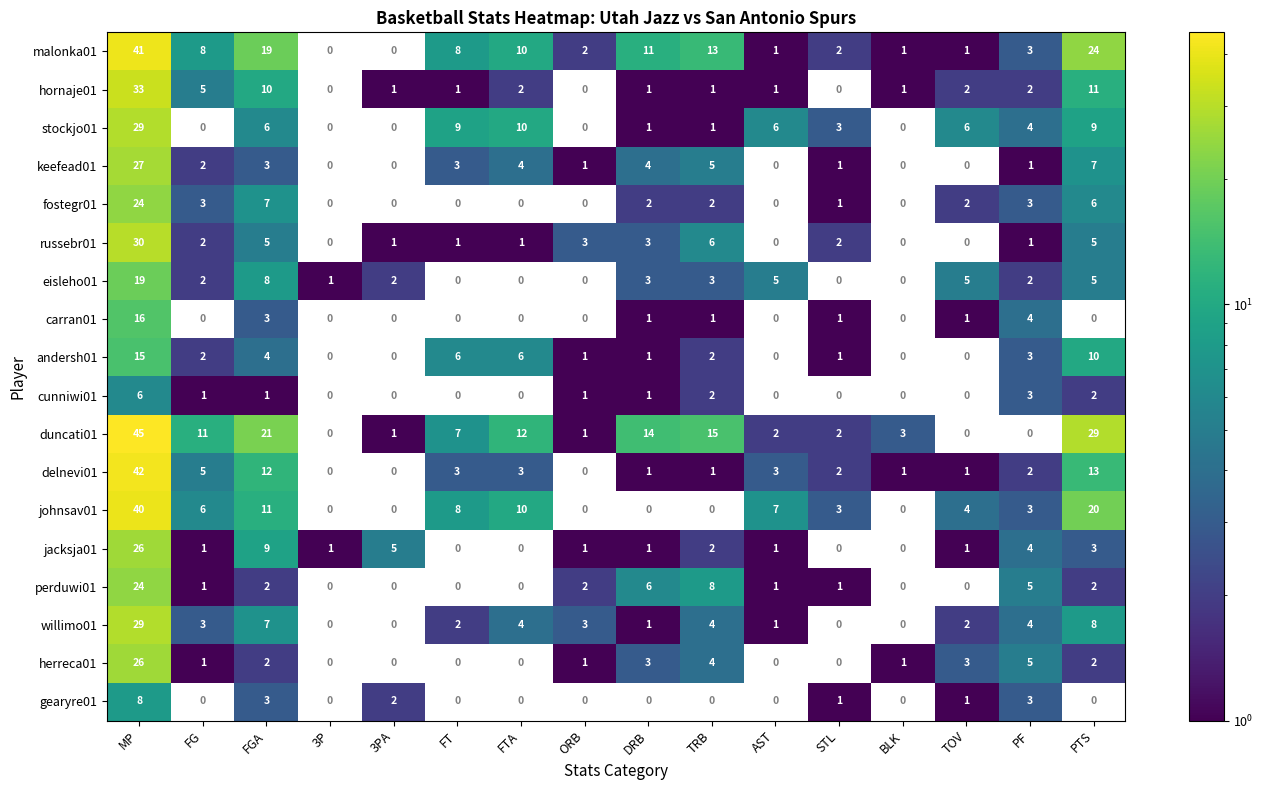

The value of jacksja01 at FG is 1. True or false?

True